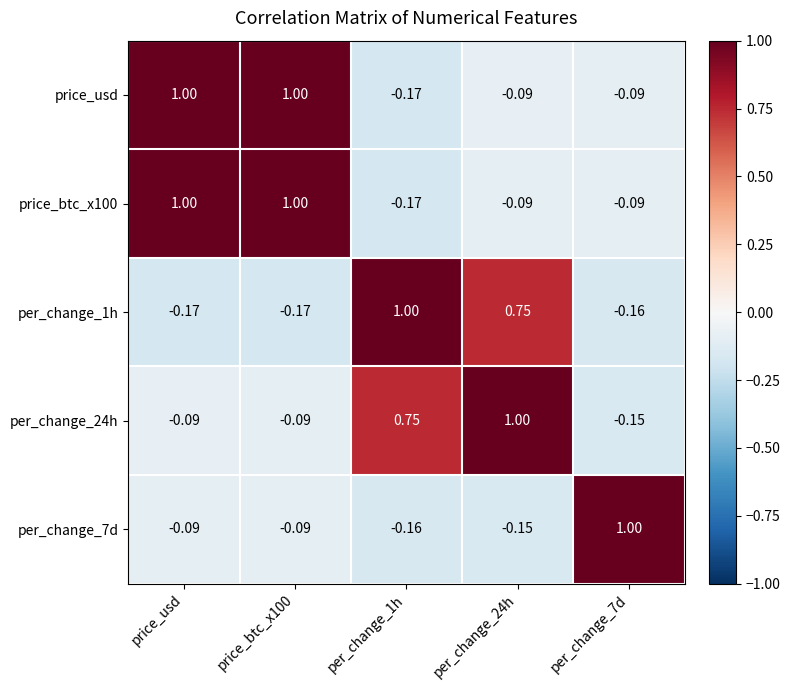

At which label does price_usd first exceed 0?

price_usd